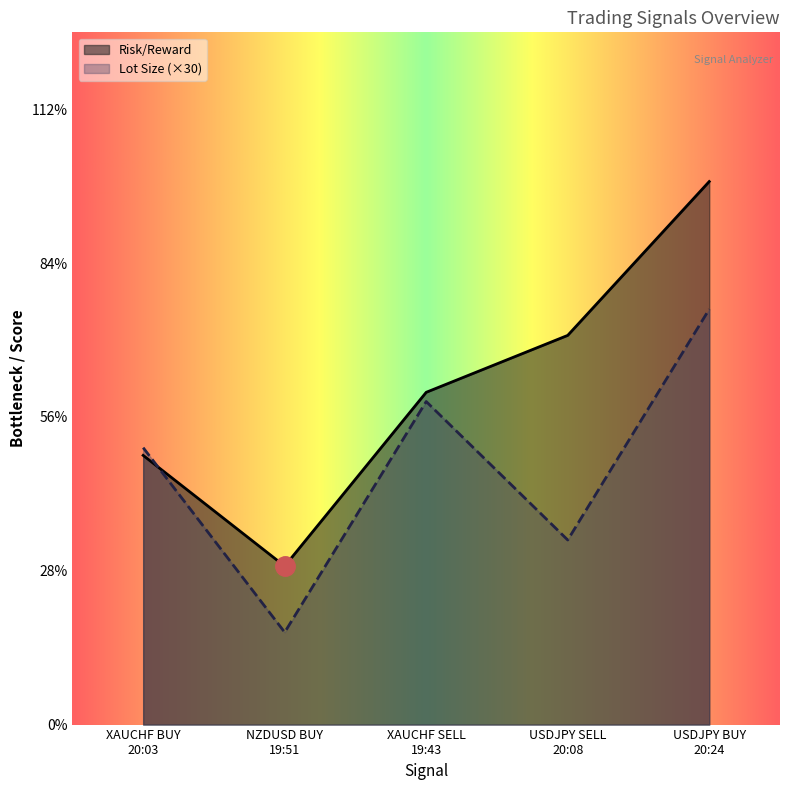

What is the approximate value of Risk/Reward at USDJPY SELL
20:08?

2.5